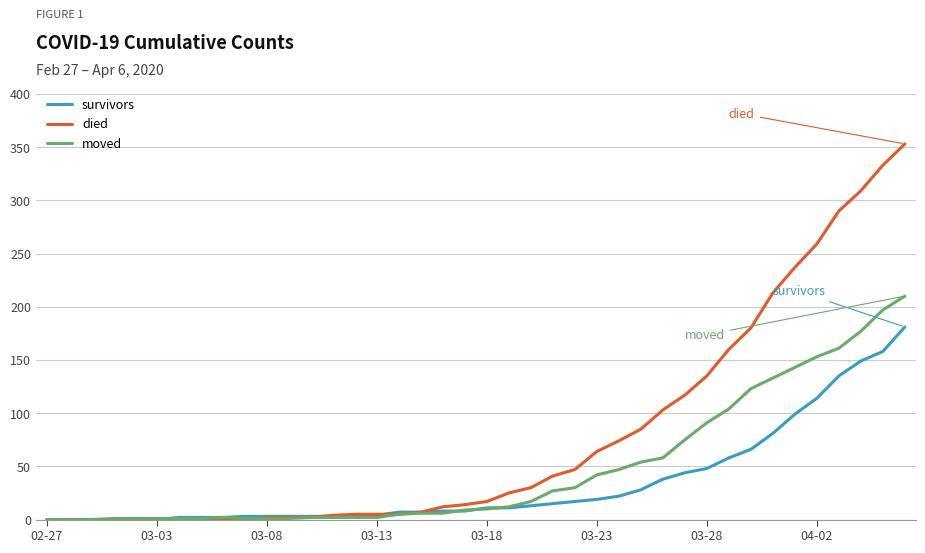

List the series in order of their peak value, highest first.

died, moved, survivors